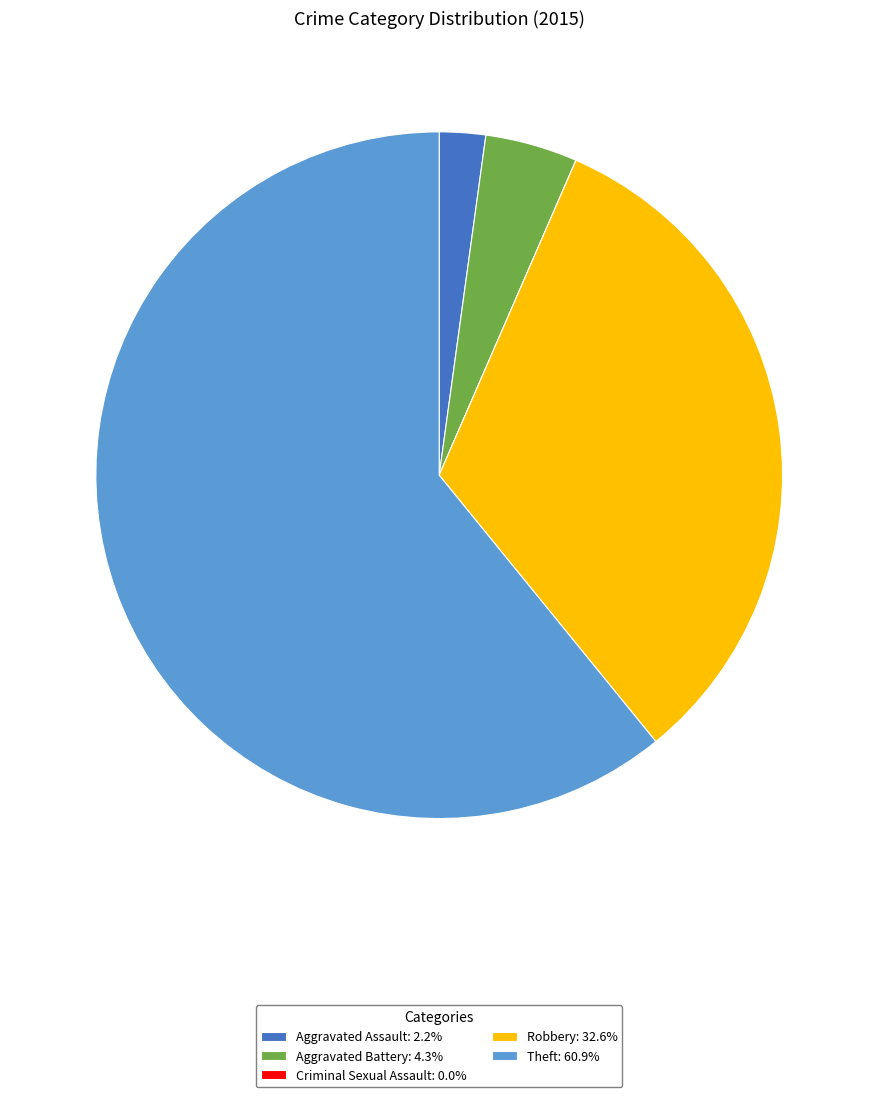

What is the ratio of the value at Robbery: 32.6% to the value at Aggravated Assault: 2.2%?

15.0